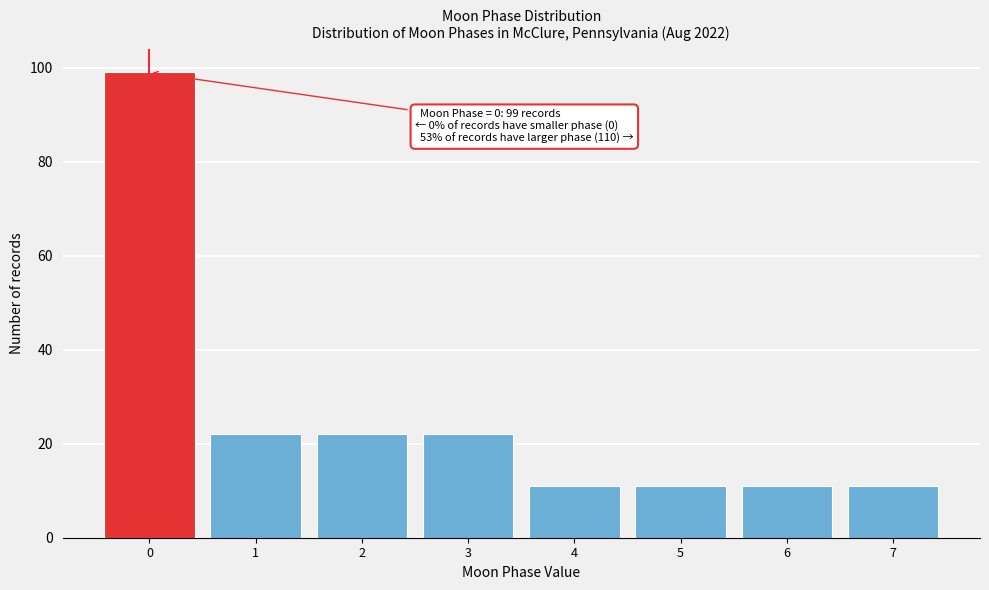

Reading right to left, what are all the values shown in this chart?

11	11	11	11	22	22	22	99